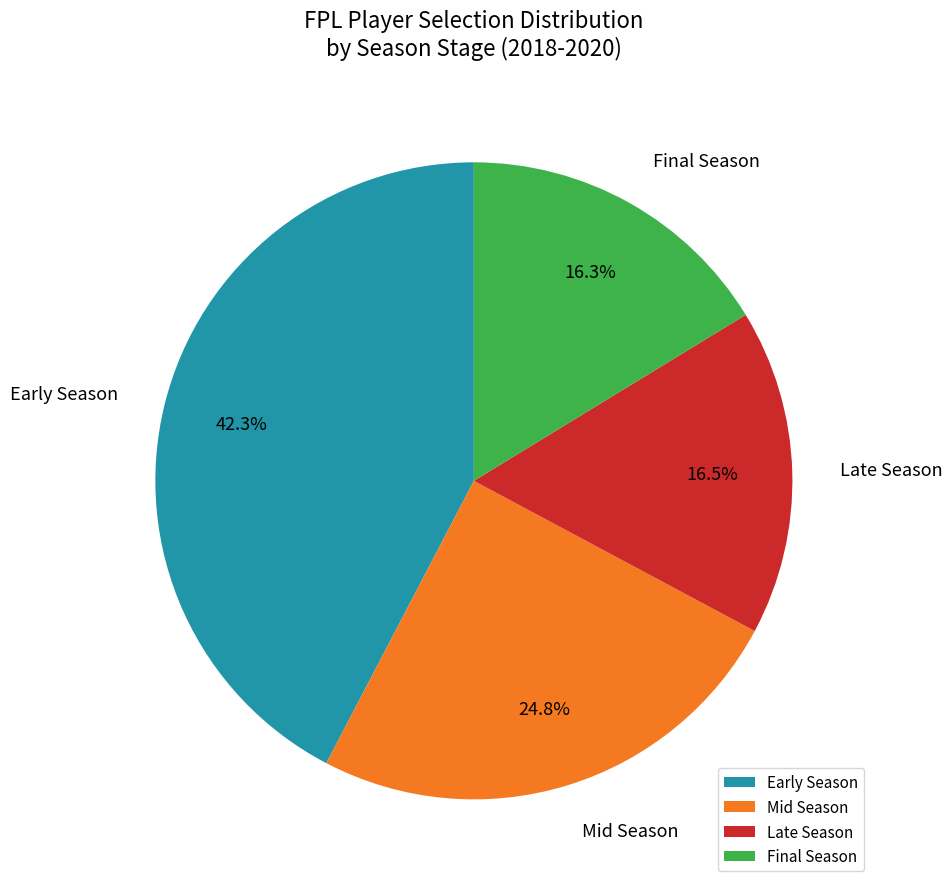

Combined, what portion of the pie is Early Season and Late Season?

58.9%